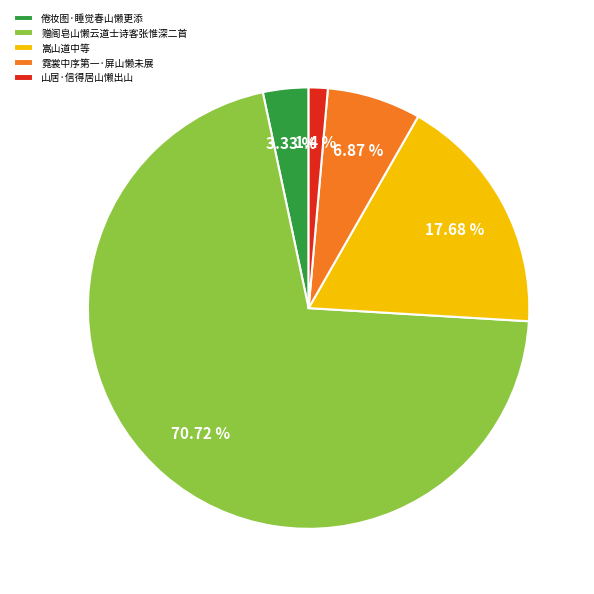

Is there a majority slice in this chart?

Yes